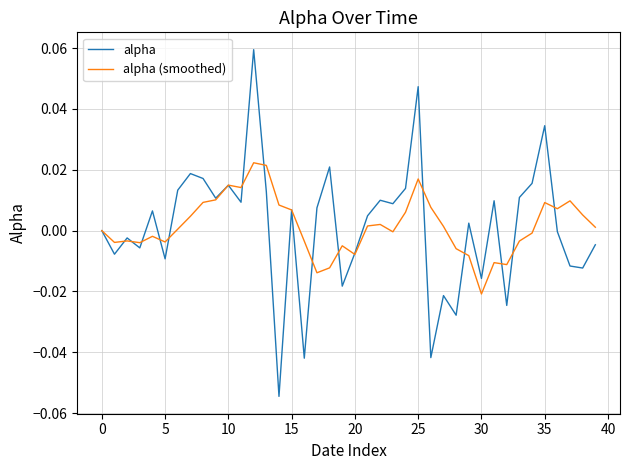

How many distinct data groups are displayed?

2